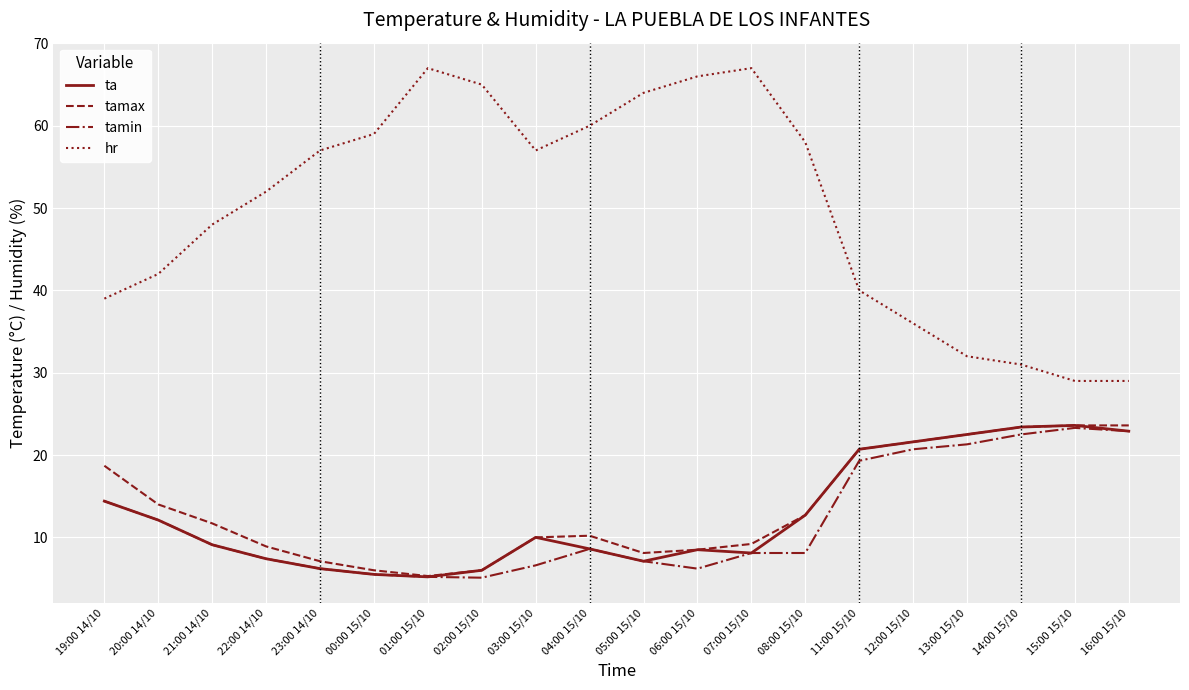

True or false: ta and hr cross at least once.

False